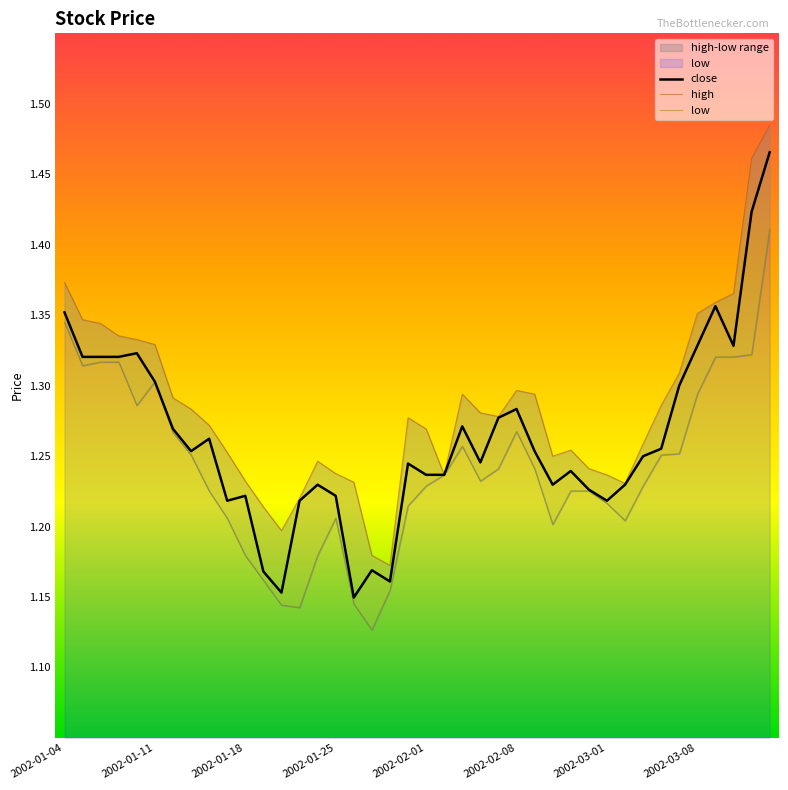

Does the chart display data point markers on the line(s)?

No